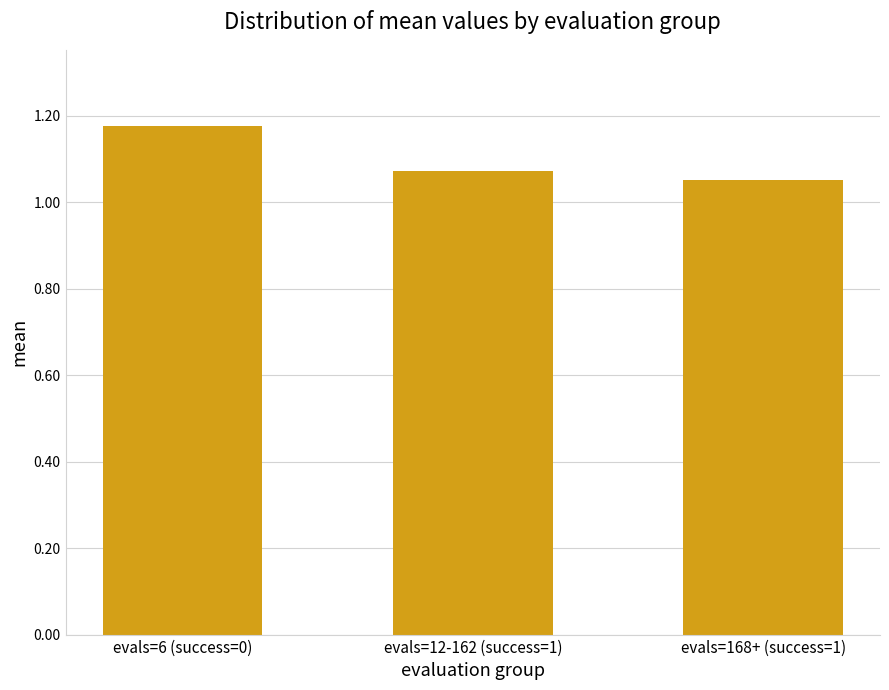

How many data points does each series have?

3